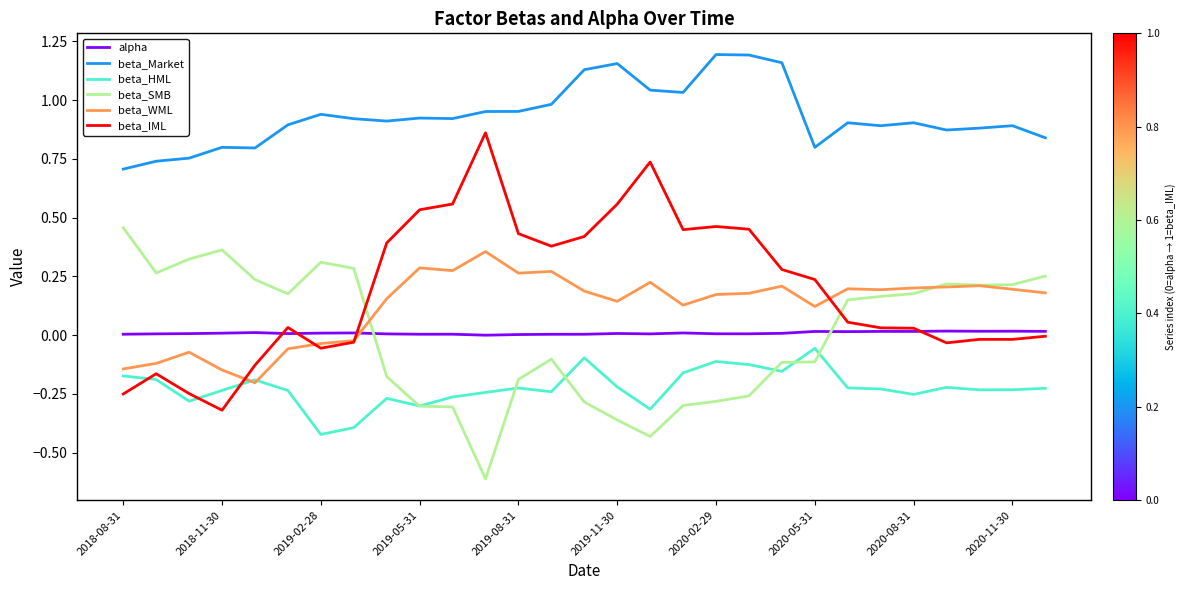

What is the minimum value shown in the chart?

-0.6